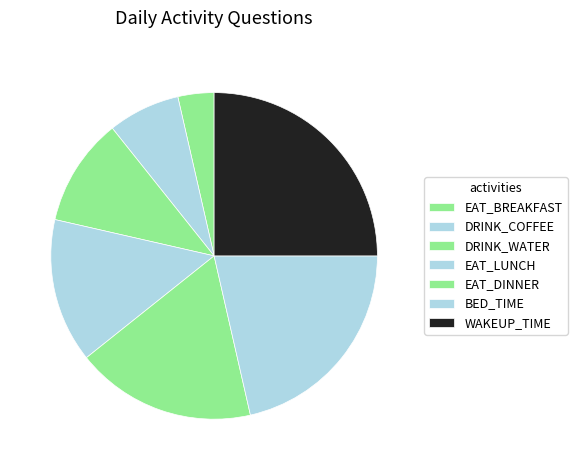

What is the smallest slice in the pie chart?

EAT_BREAKFAST